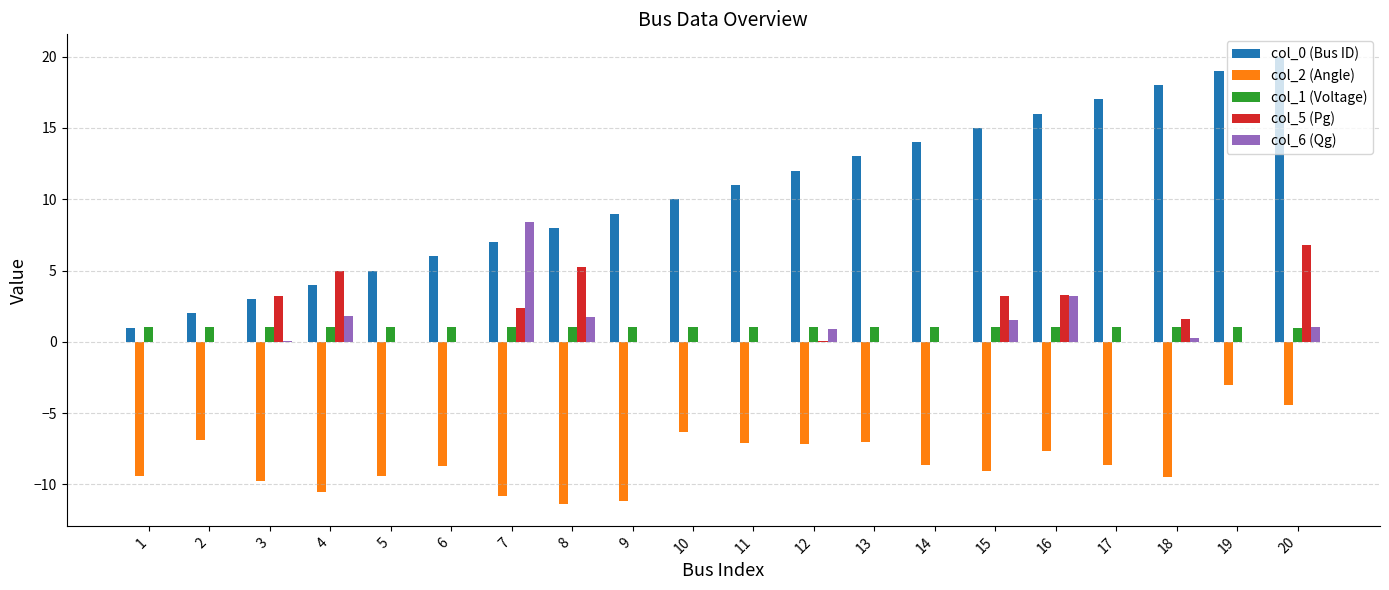

How many series are shown in this chart?

5